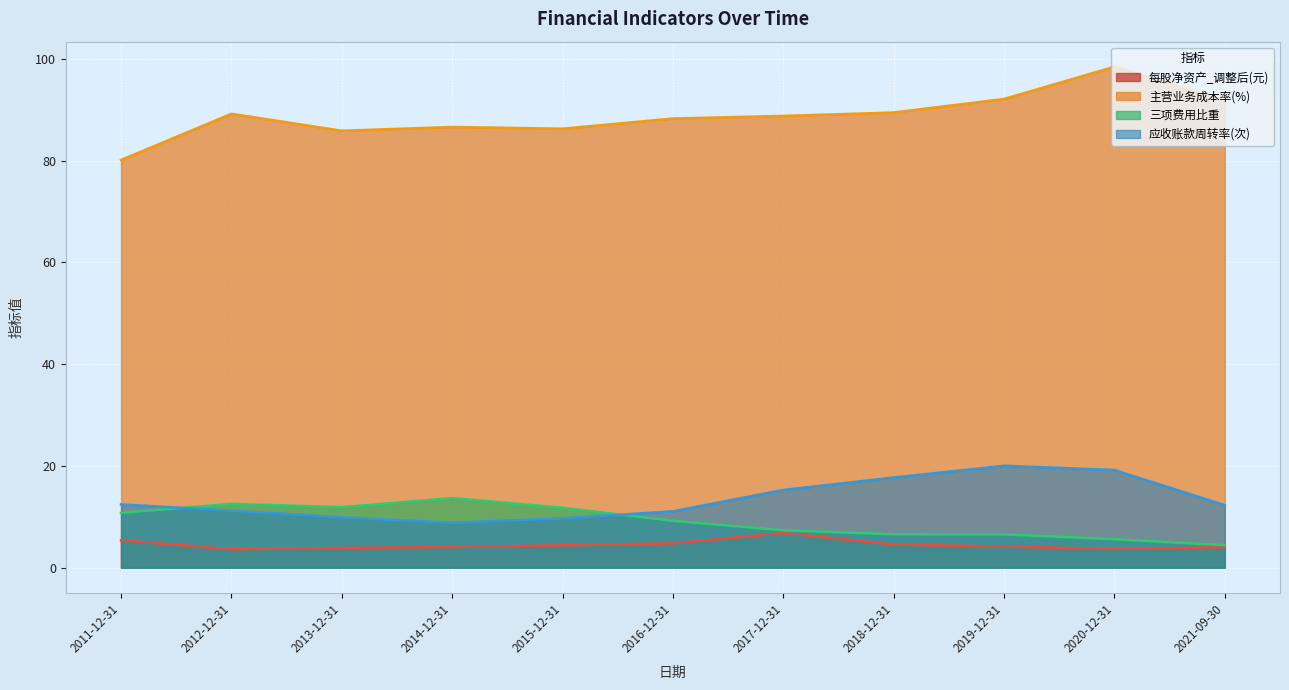

The value of 三项费用比重 at 2018-12-31 is 6.6. True or false?

True